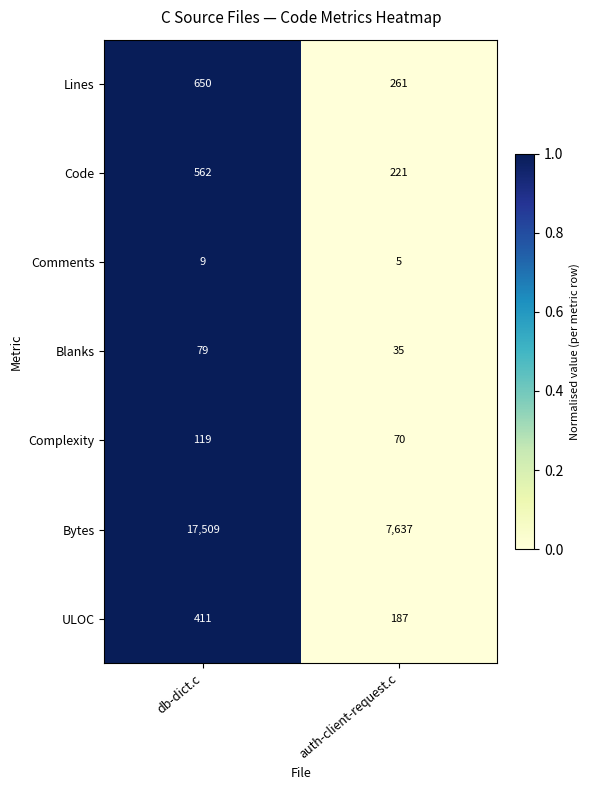

Which series has the largest range (max minus min)?

Bytes